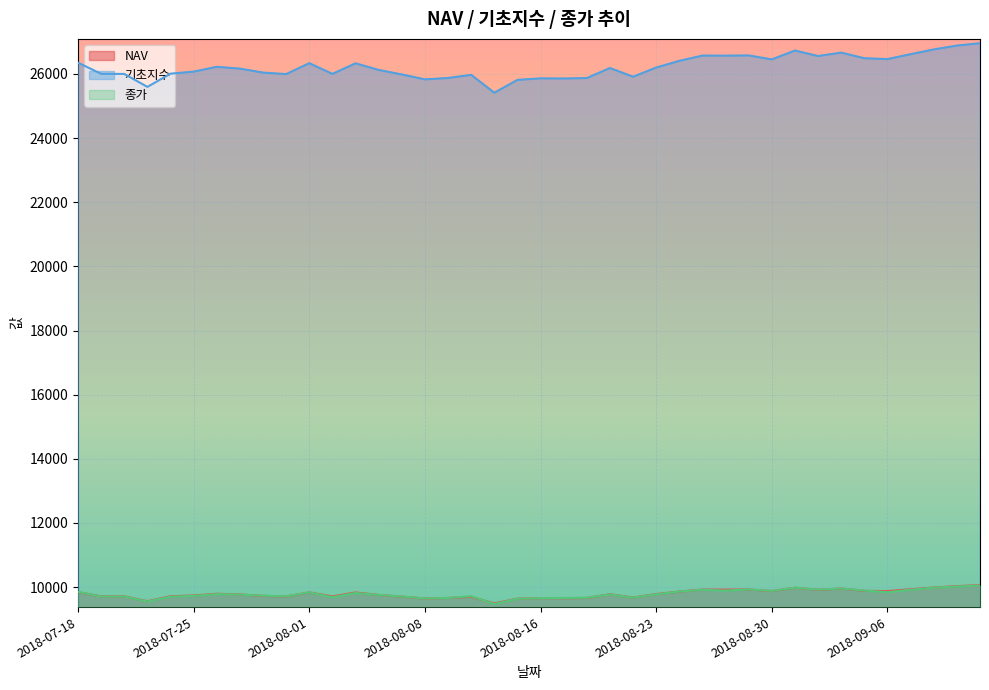

At which label does 기초지수 first exceed 26186?

2018-07-18